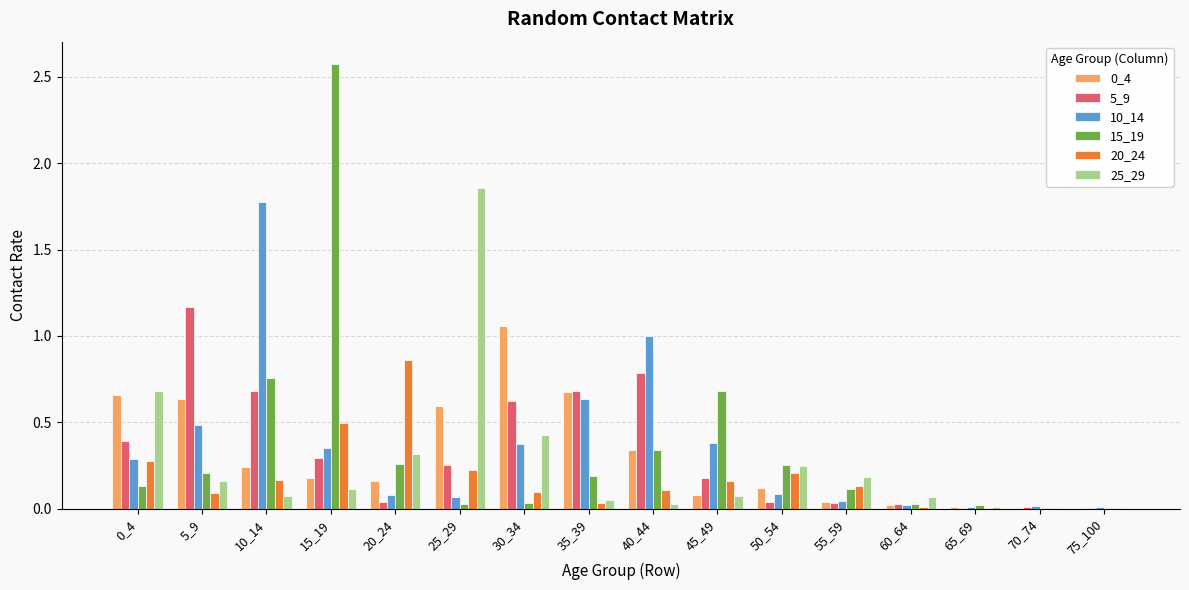

What is the sum of all 10_14 values?

5.6